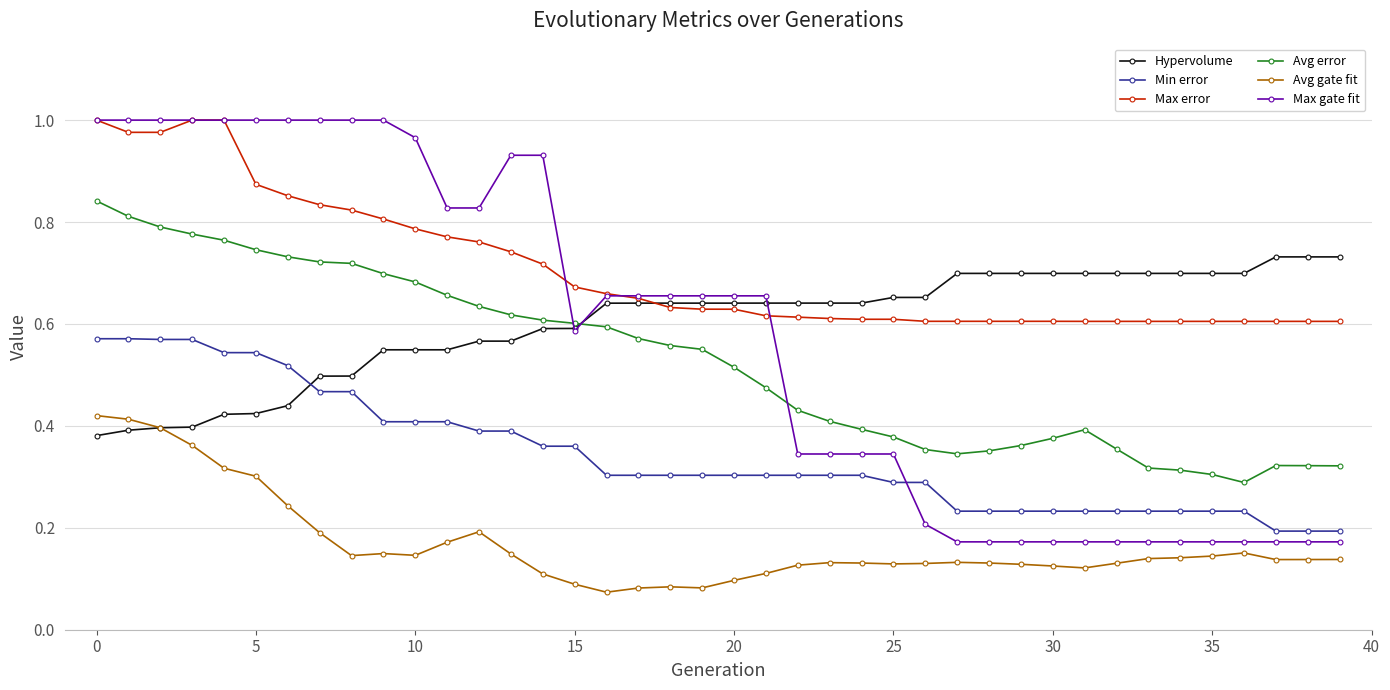

Which series has the largest range (max minus min)?

Max gate fit